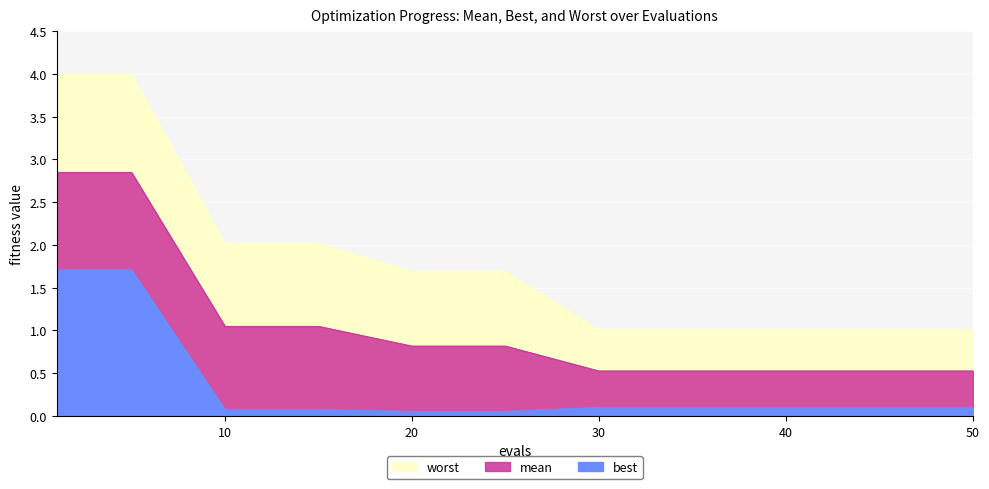

What is the smallest value displayed?

0.1